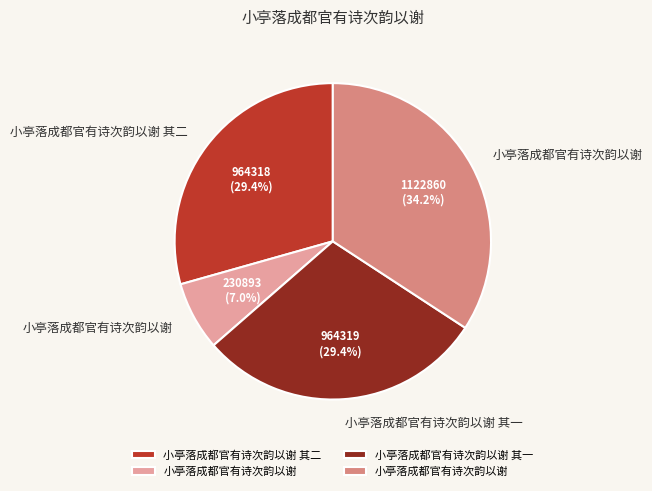

Is there a majority slice in this chart?

No